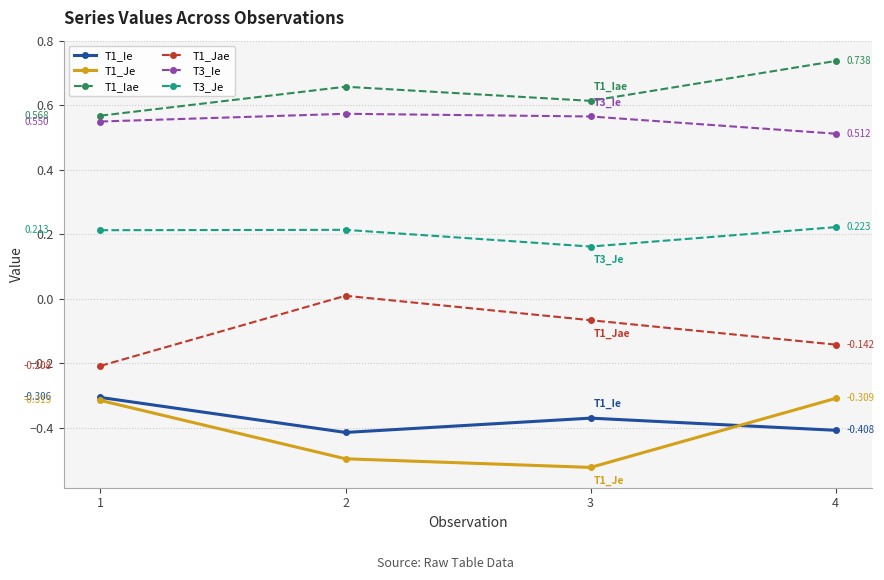

At 2, list the series in order from largest to smallest.

T1_Iae, T3_Ie, T3_Je, T1_Jae, T1_Ie, T1_Je